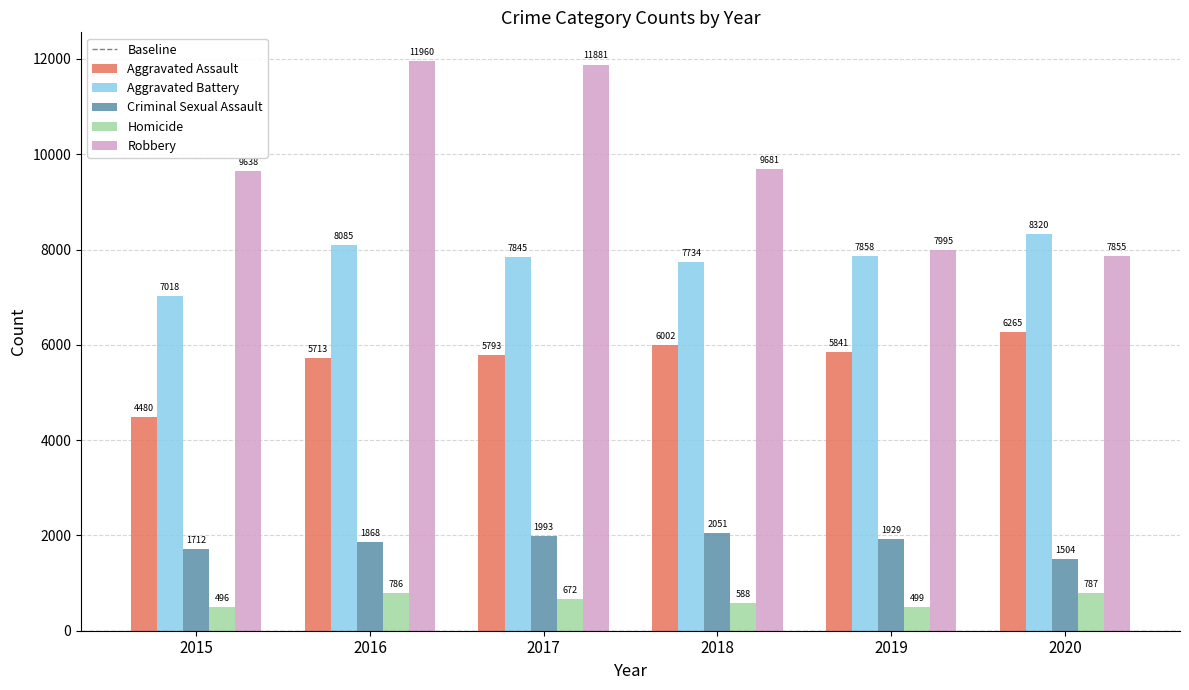

Where is Aggravated Battery nearest to the value 7669?

2018